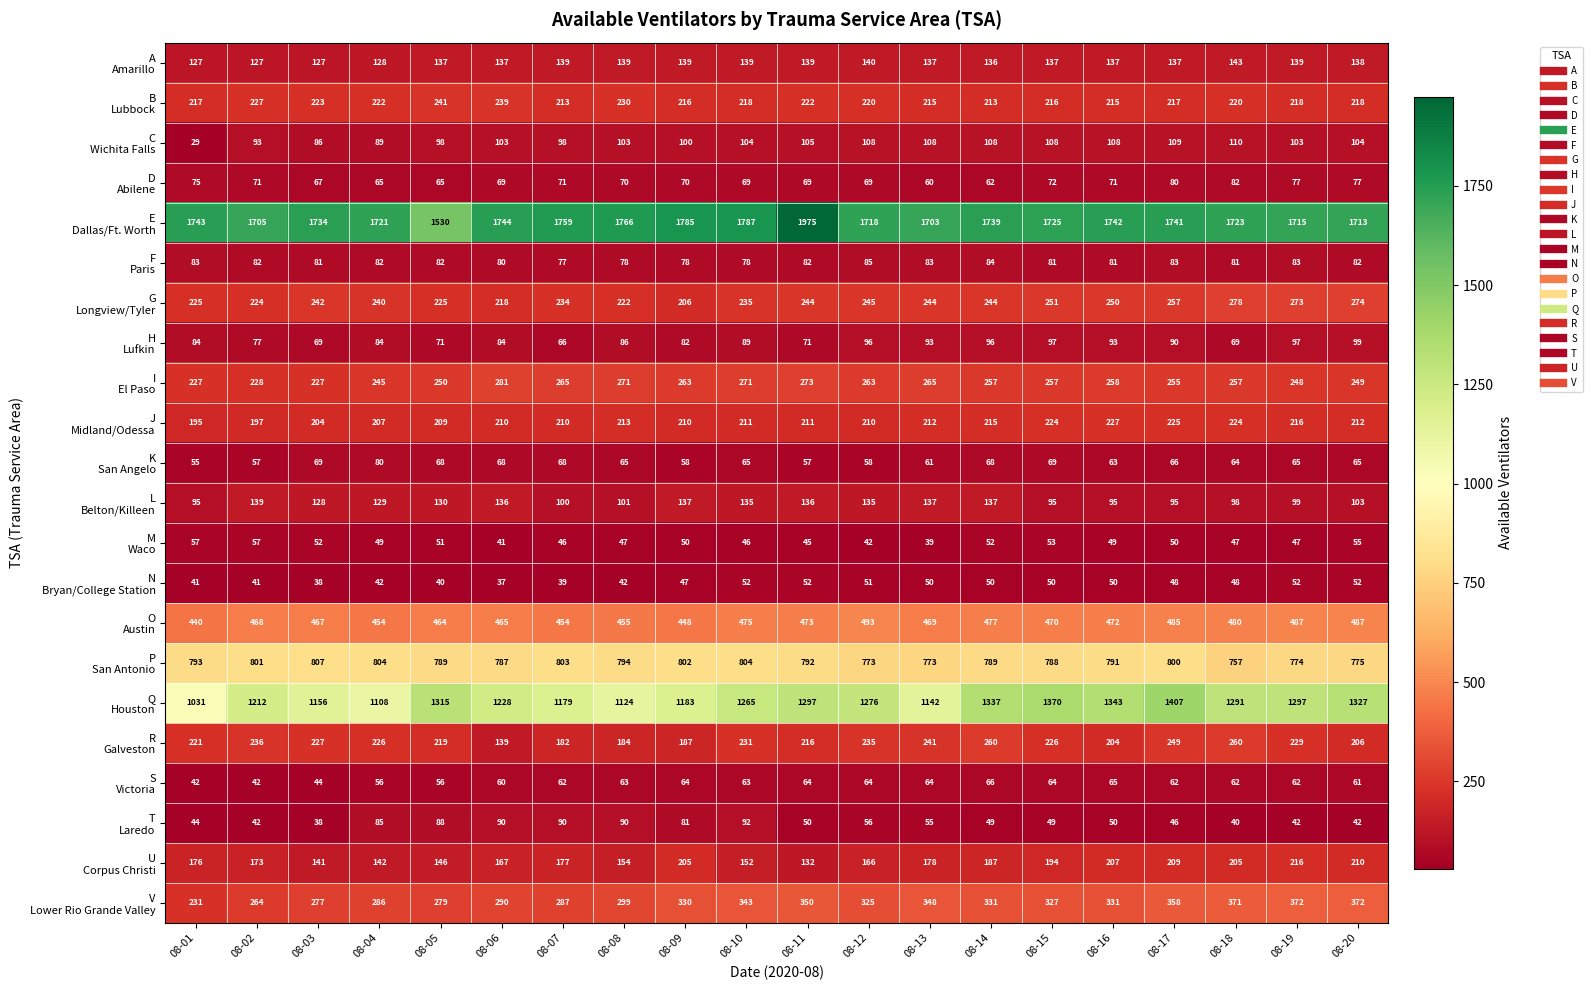

At which category is the sum across all series the highest?

08-17